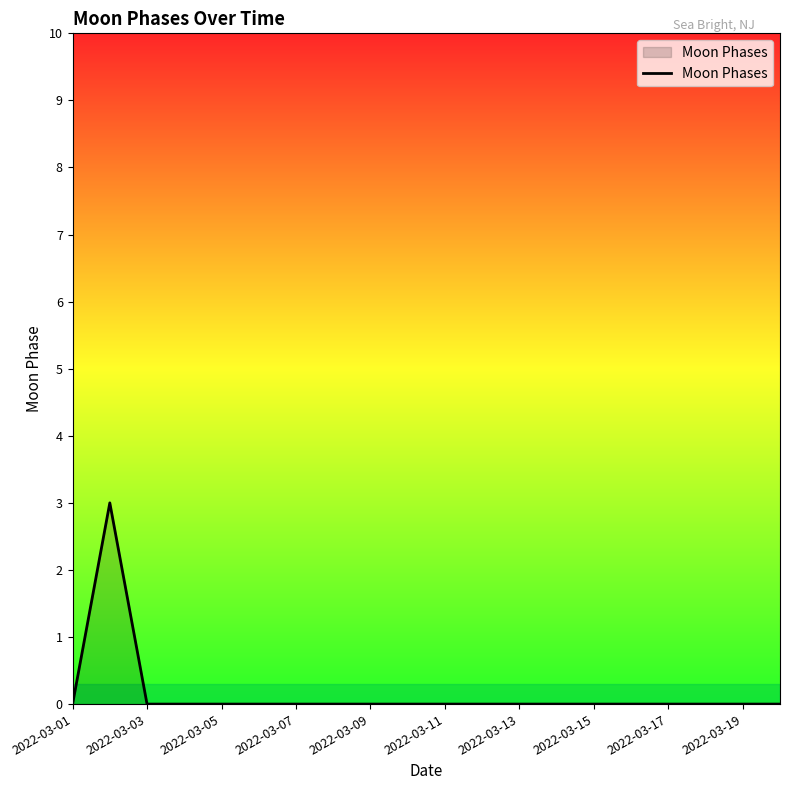

What is the greatest value displayed?

3